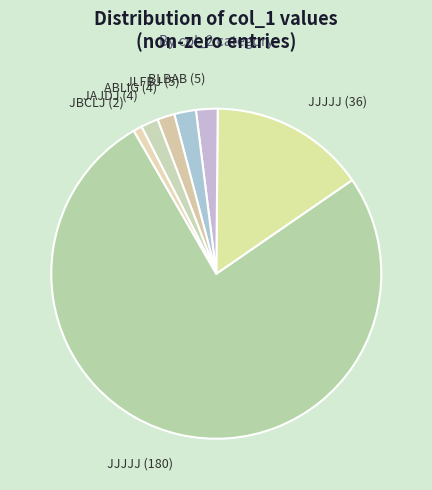

Combined, do JJJJJ (180) and BLBAB (5) account for over 50%?

Yes